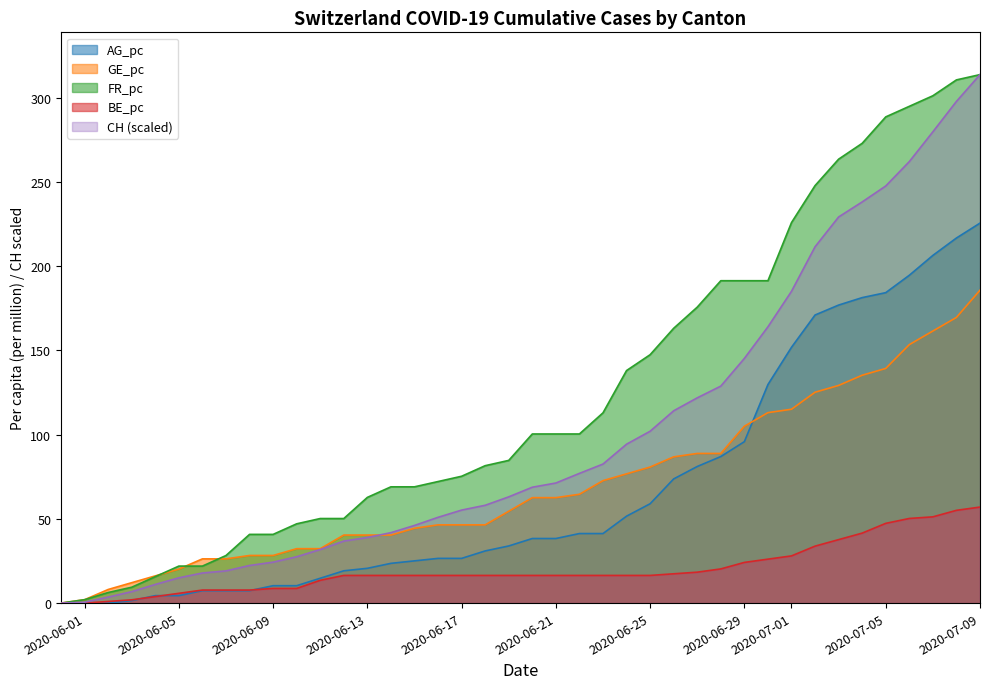

True or false: FR_pc has more than 0 points higher than both neighbors.

False